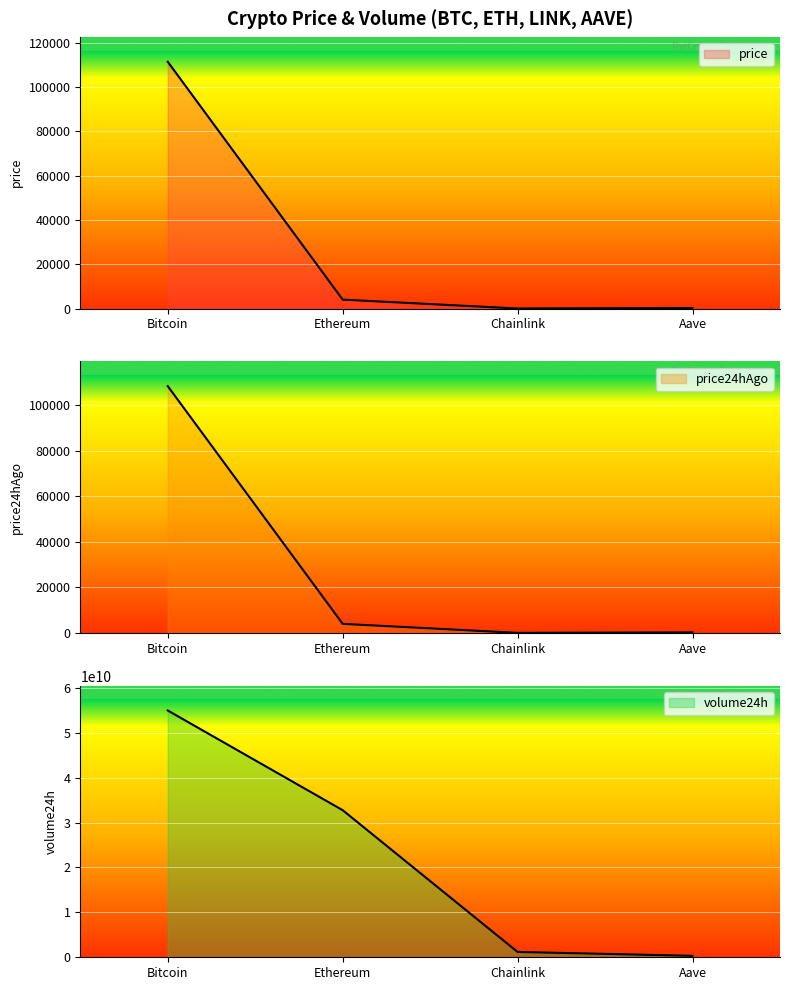

True or false: volume24h and price intersect in this chart.

False